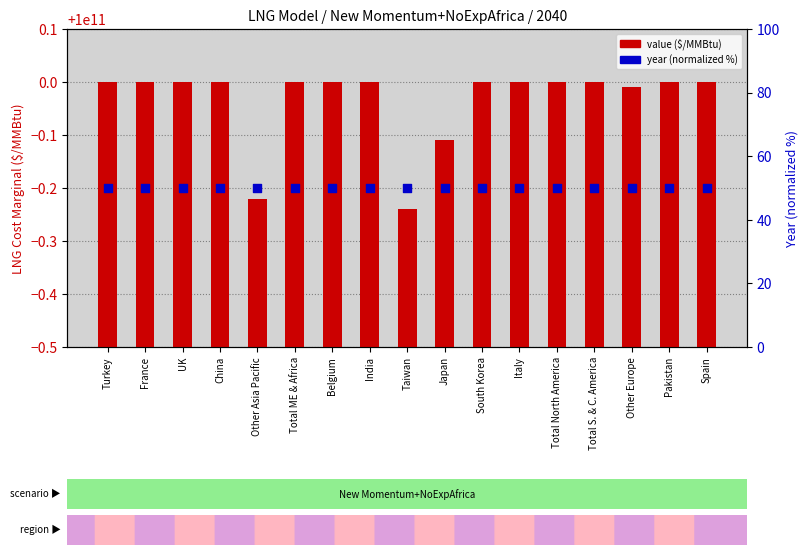

Which series reaches the maximum Y coordinate?

value ($/MMBtu)